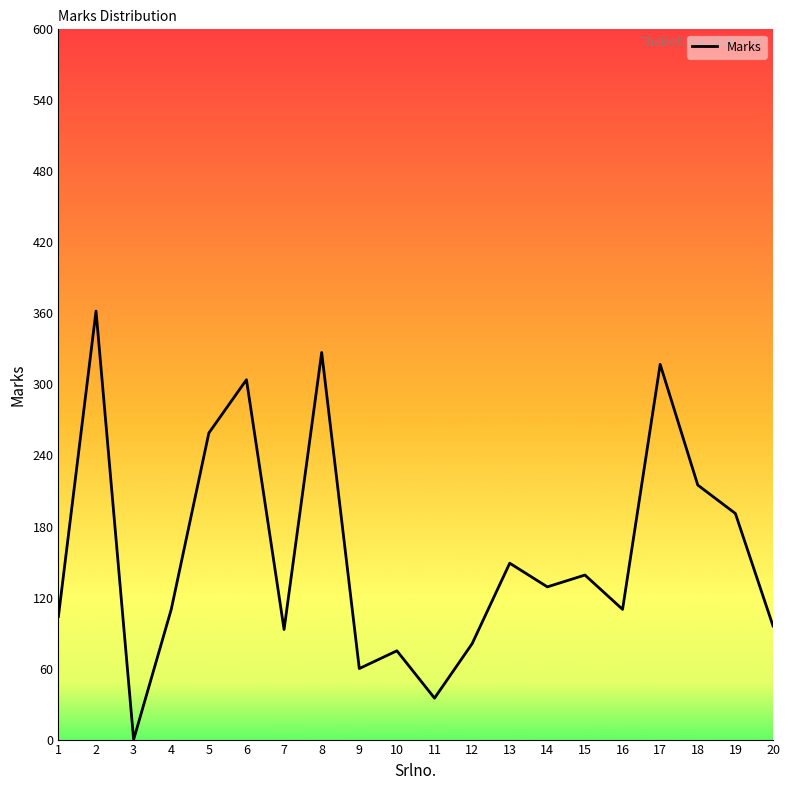

Where is the data nearest to the value 181?

19